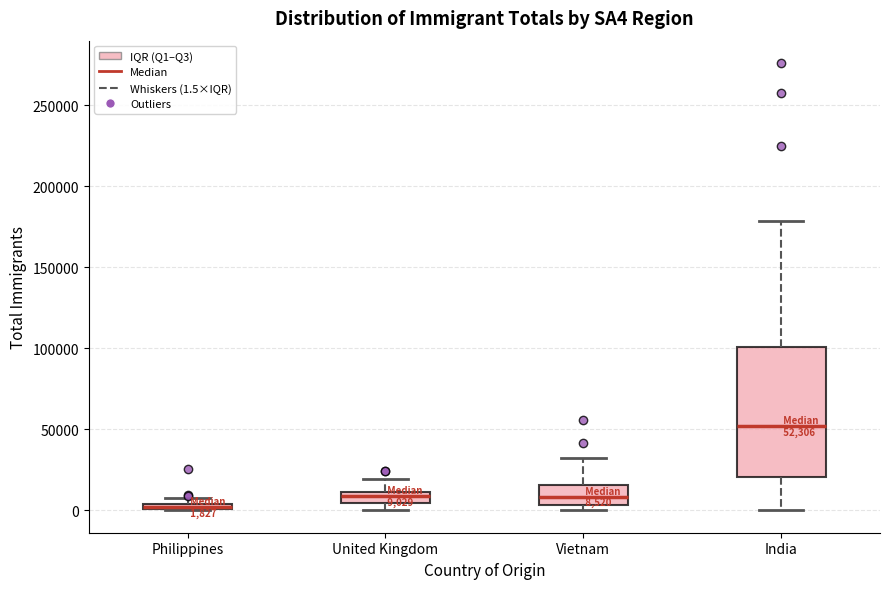

Comparing the boxes themselves (not the whiskers), which one is the tallest?

India